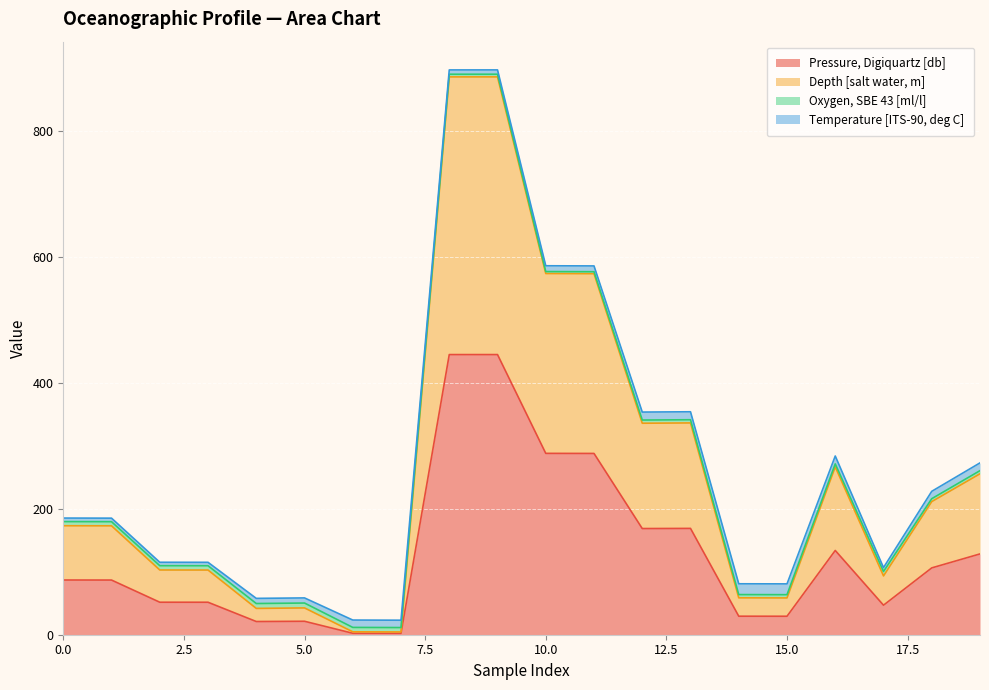

List the labels in order of Depth [salt water, m] value, largest first.

9, 8, 10, 11, 13, 12, 16, 19, 18, 0, 1, 2, 3, 17, 14, 15, 5, 4, 6, 7